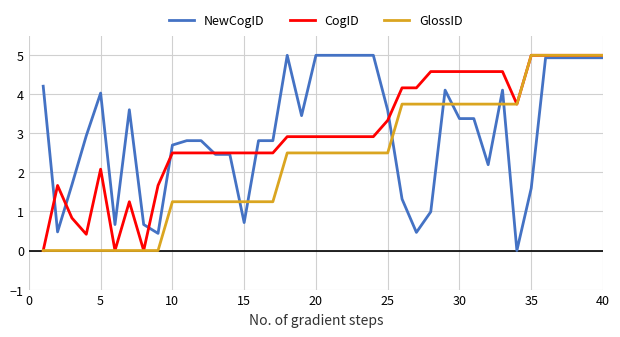

What is the highest value of the NewCogID series?

5.0